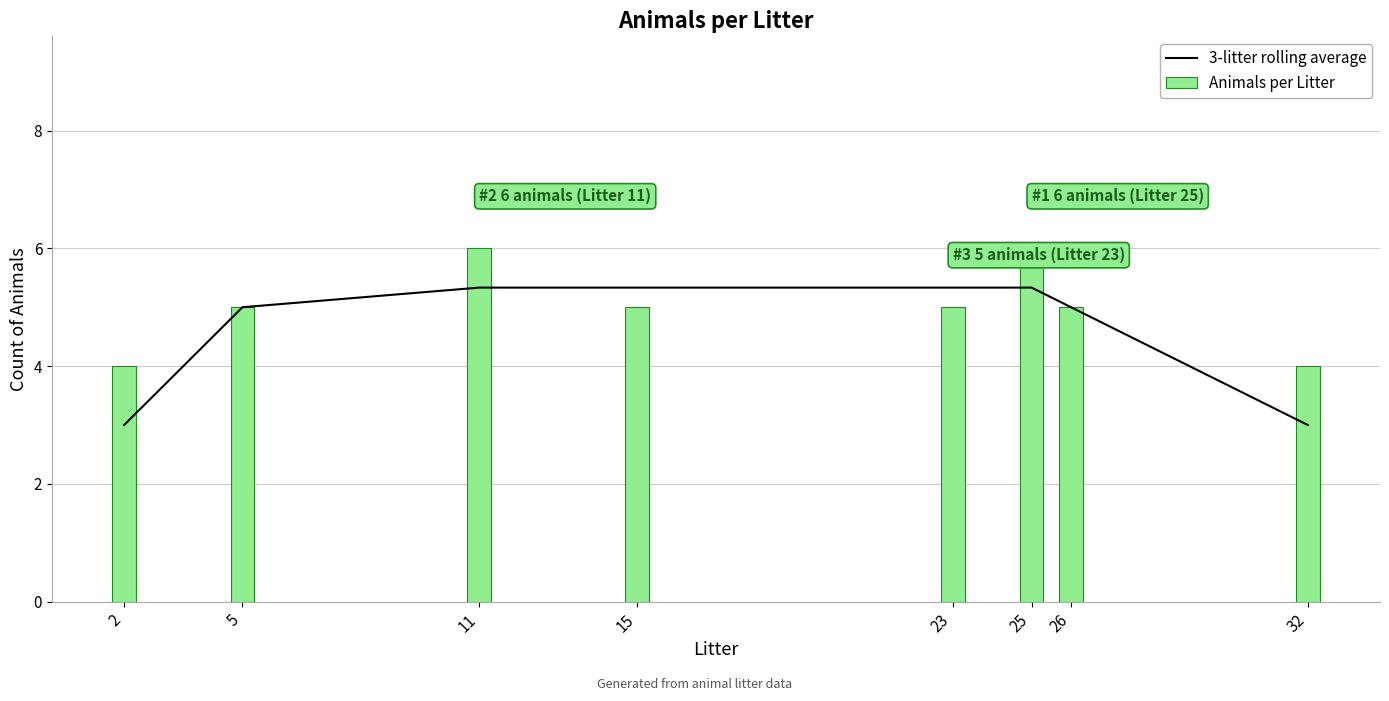

Which series has the largest total across all categories?

Animals per Litter